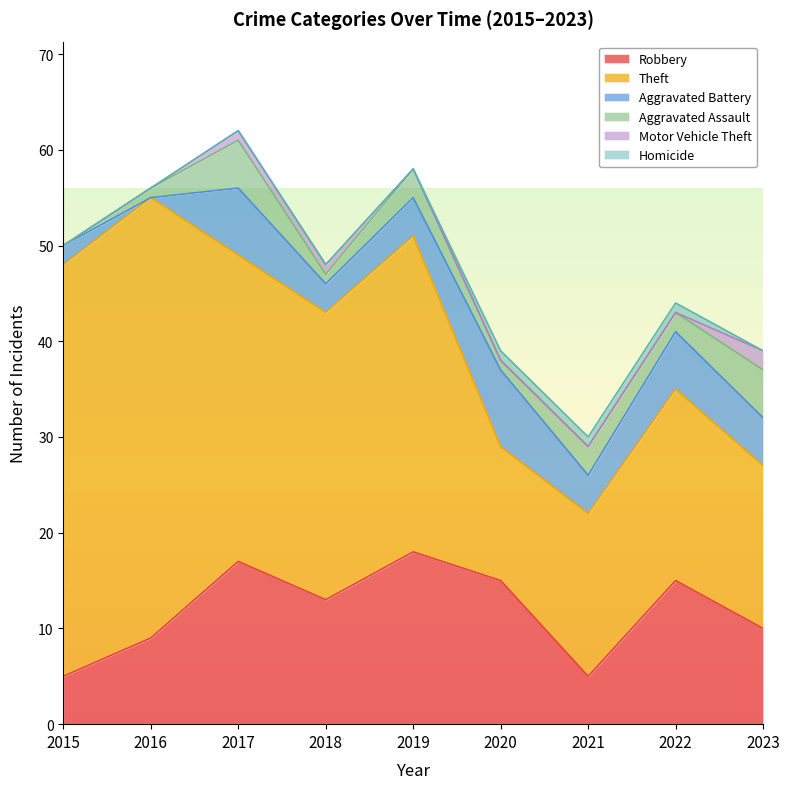

Is the value of Aggravated Battery at 2022 greater than the value of Motor Vehicle Theft at 2022?

Yes